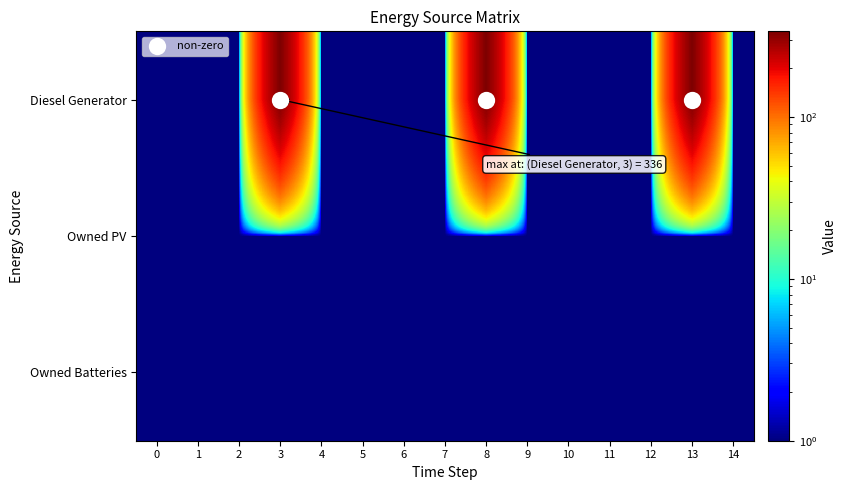

At which category is the sum across all series the highest?

3